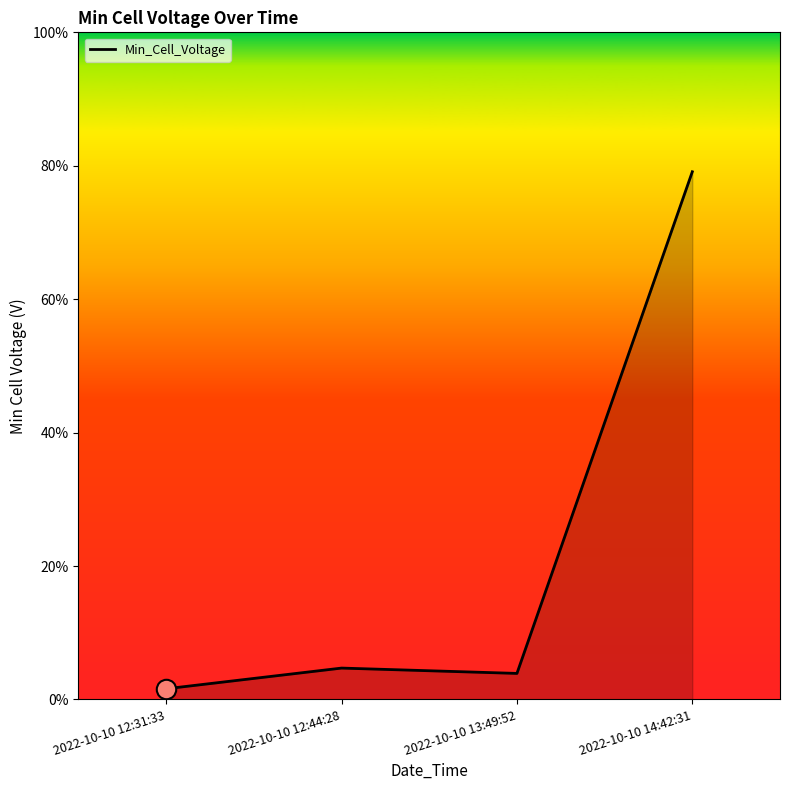

Reading left to right, transcribe all the data shown in this chart.

0.0	0.0	0.0	0.8